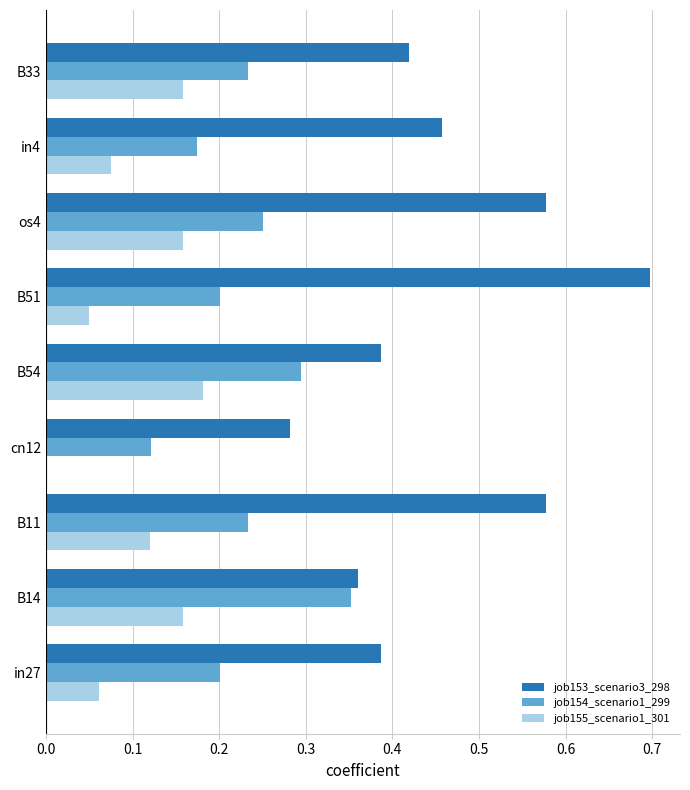

Which label corresponds to the largest value in the chart?

B51